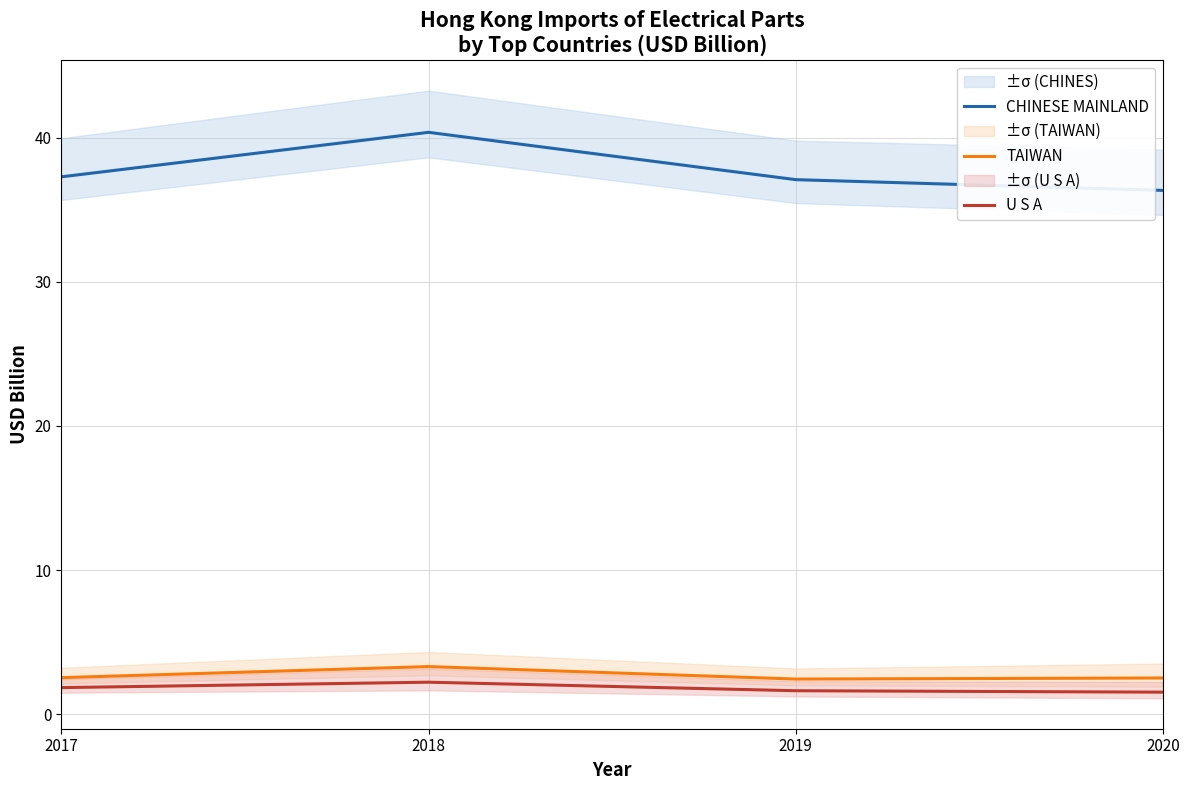

Reading left to right, extract all data points from this chart.

CHINESE MAINLAND: 2017=37.3	2018=40.4	2019=37.1	2020=36.4
TAIWAN: 2017=2.5	2018=3.3	2019=2.4	2020=2.5
U S A: 2017=1.8	2018=2.2	2019=1.6	2020=1.5